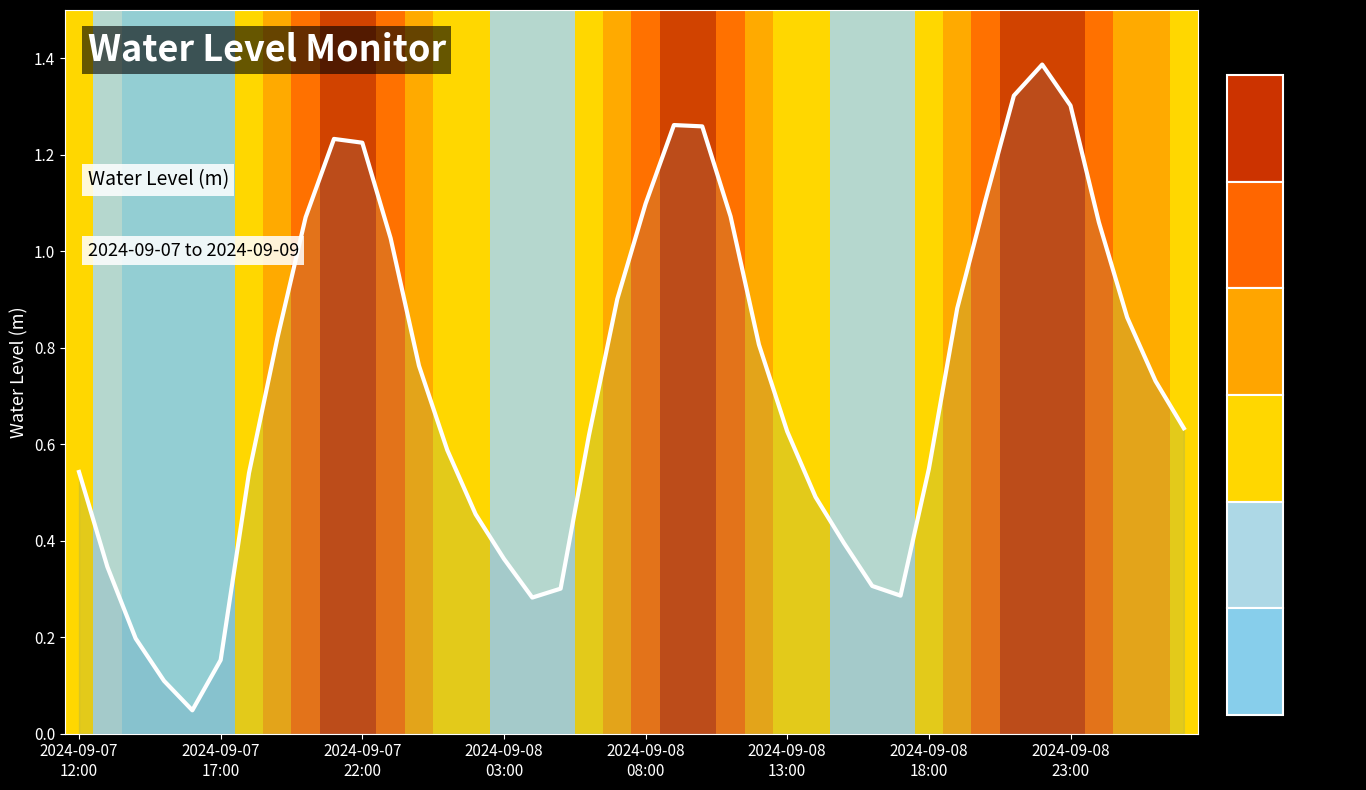

How many interior local peaks (higher than both neighbors) does the data have?

3